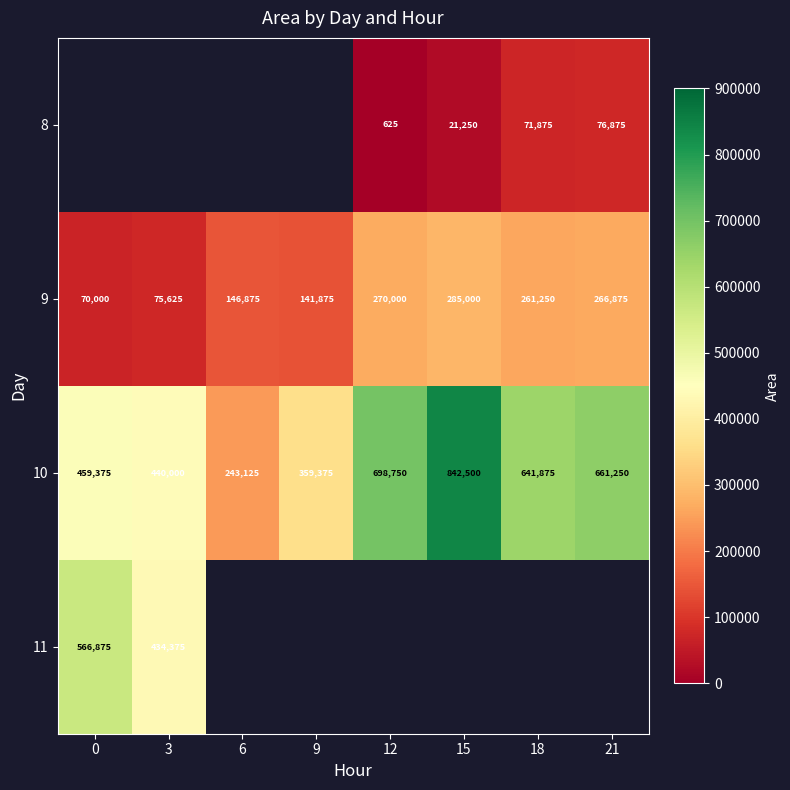

What is the average value of the 10 series?

543281